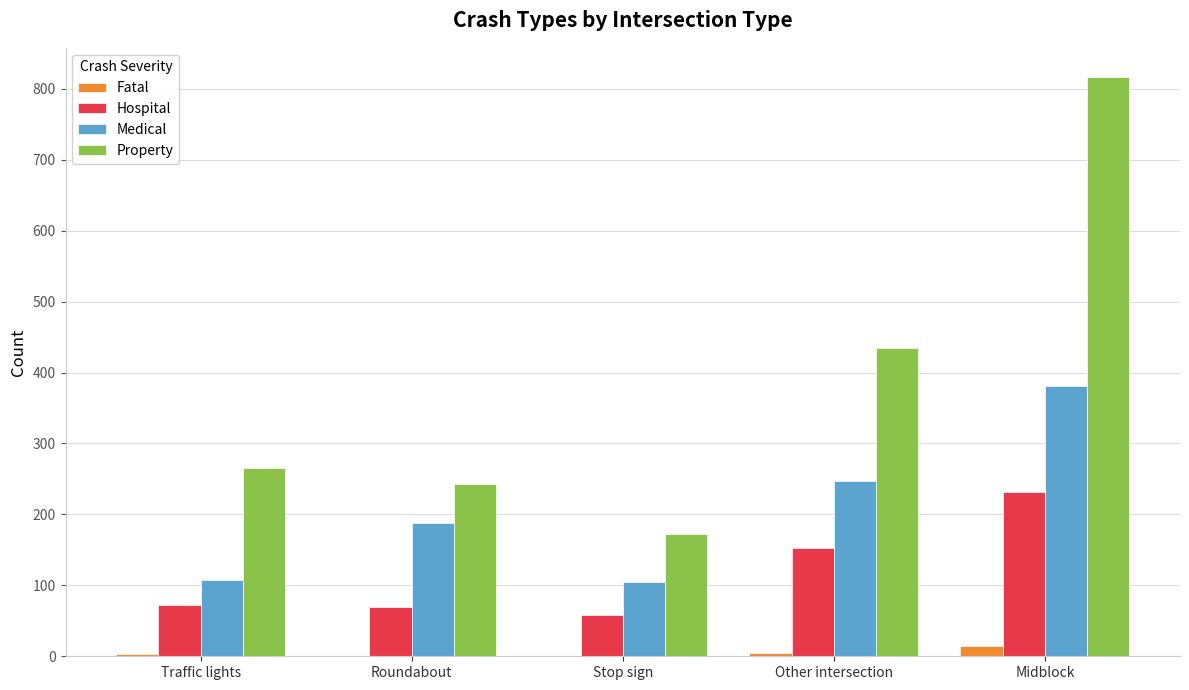

How many groups of bars are there?

5